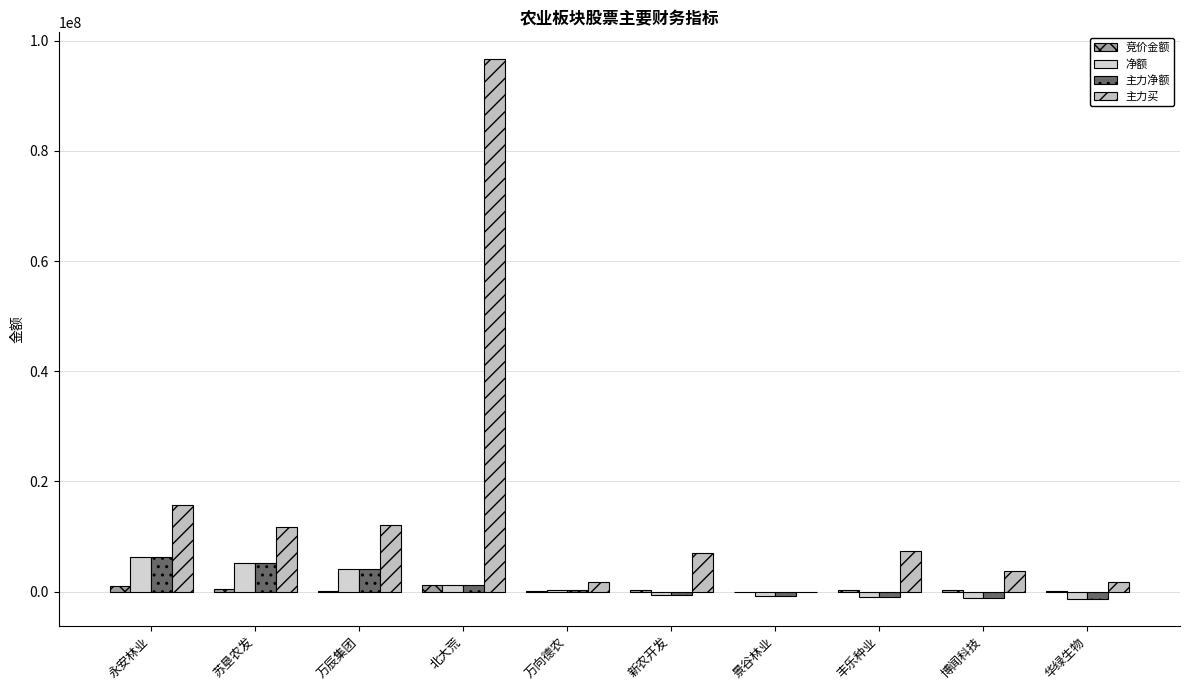

At which label does 主力净额 reach its peak?

永安林业